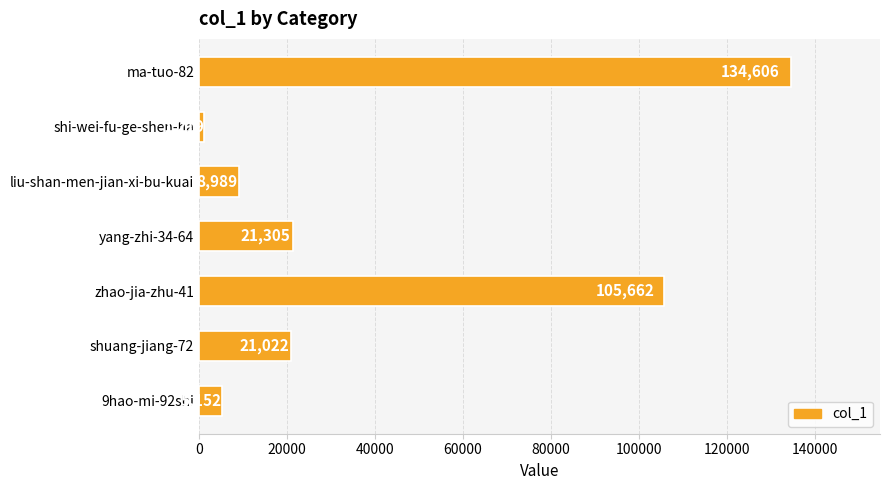

True or false: the data shows 168067 at zhao-jia-zhu-41.

False